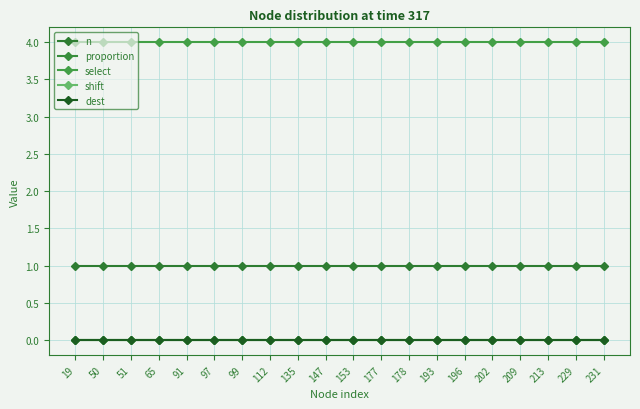

Which series has the widest spread of values?

n